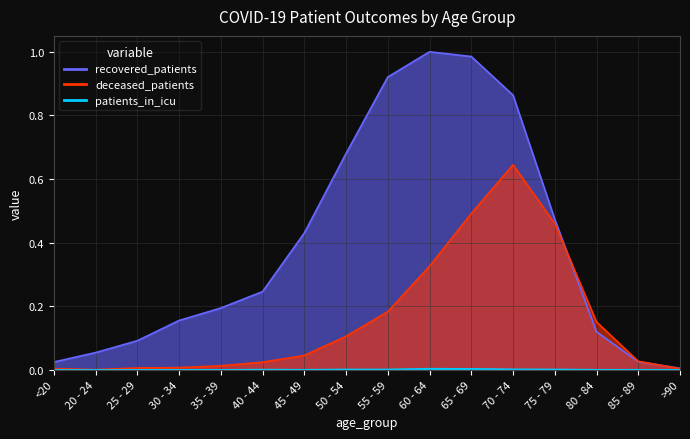

How many times do recovered_patients and deceased_patients cross each other?

2